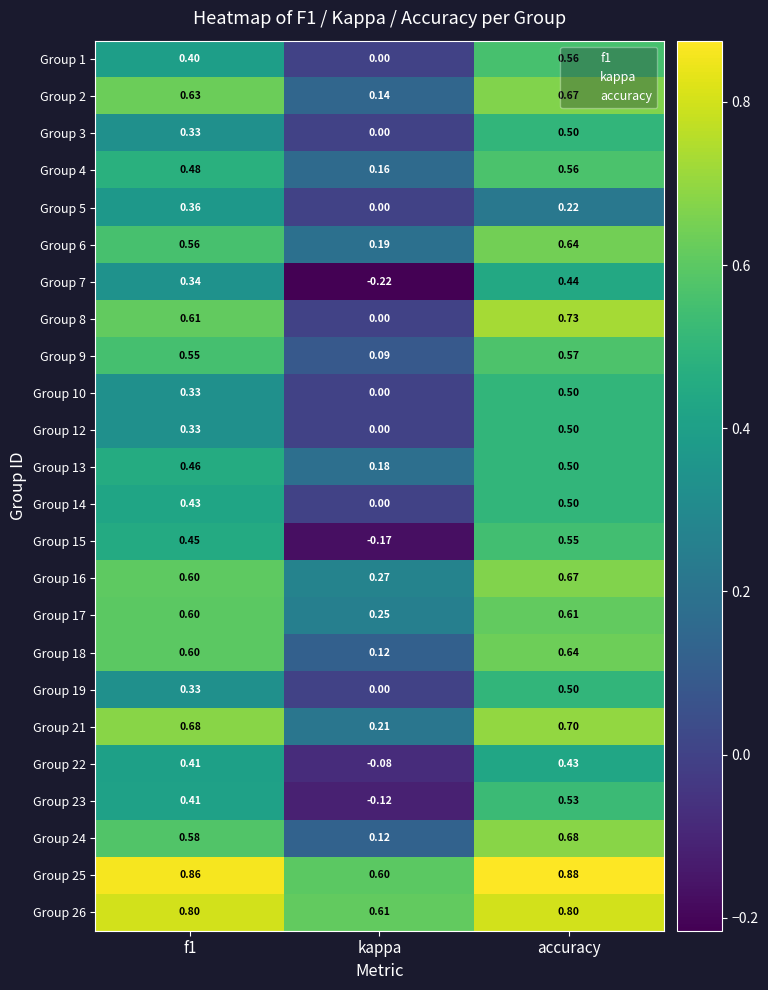

Which series has the largest total across all categories?

Group 25